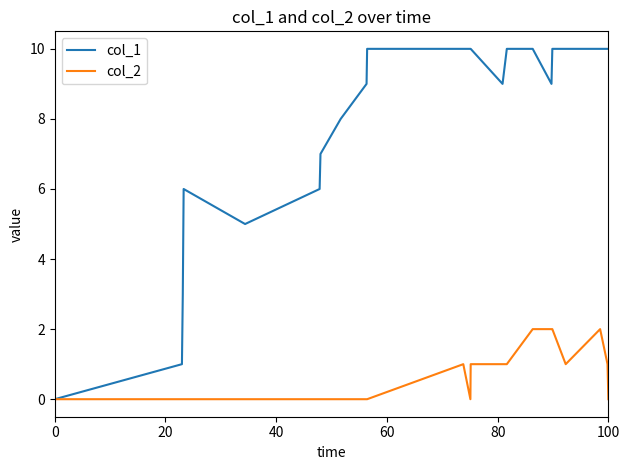

Which series has the largest range (max minus min)?

col_1